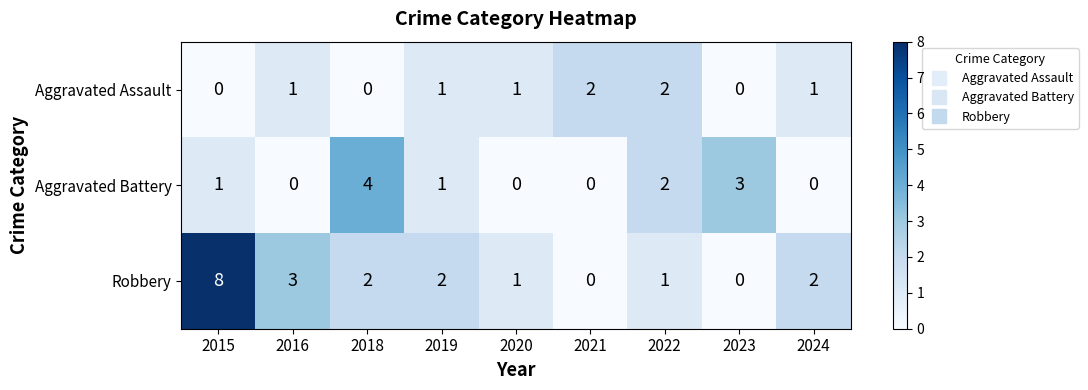

At which category is the sum across all series the highest?

2015